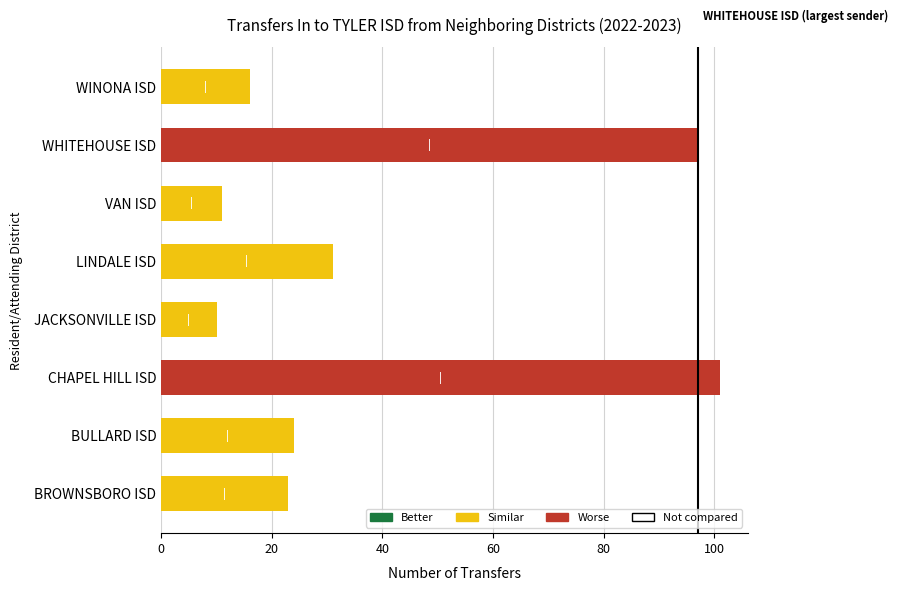

What is the difference between the second highest and minimum values?

87